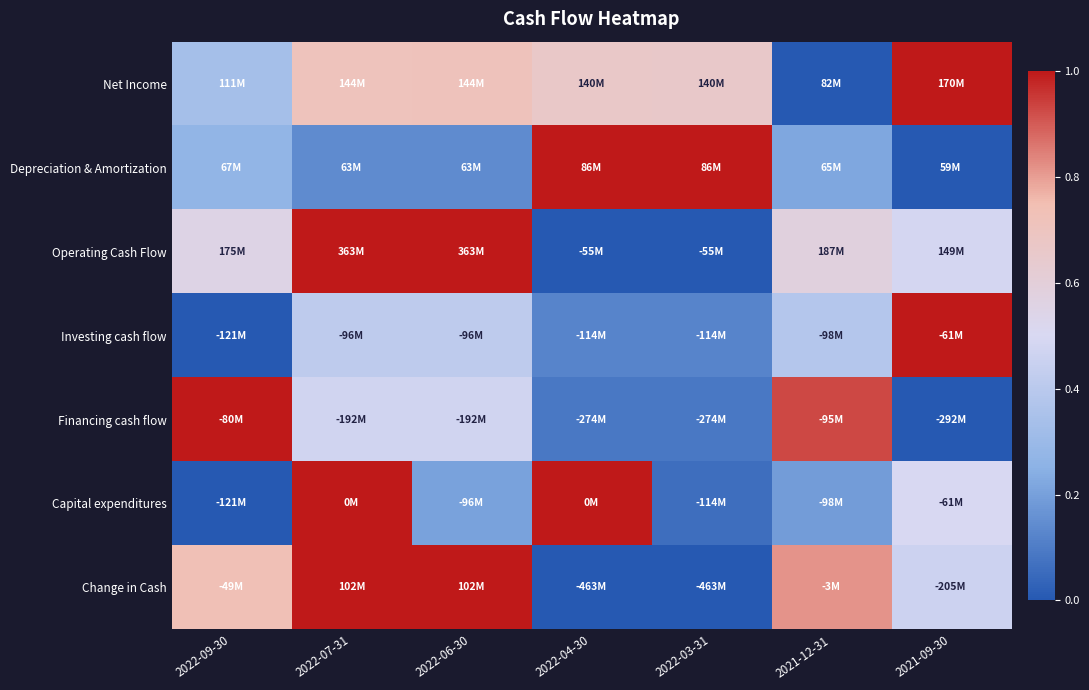

At which category is the sum across all series the highest?

2022-07-31